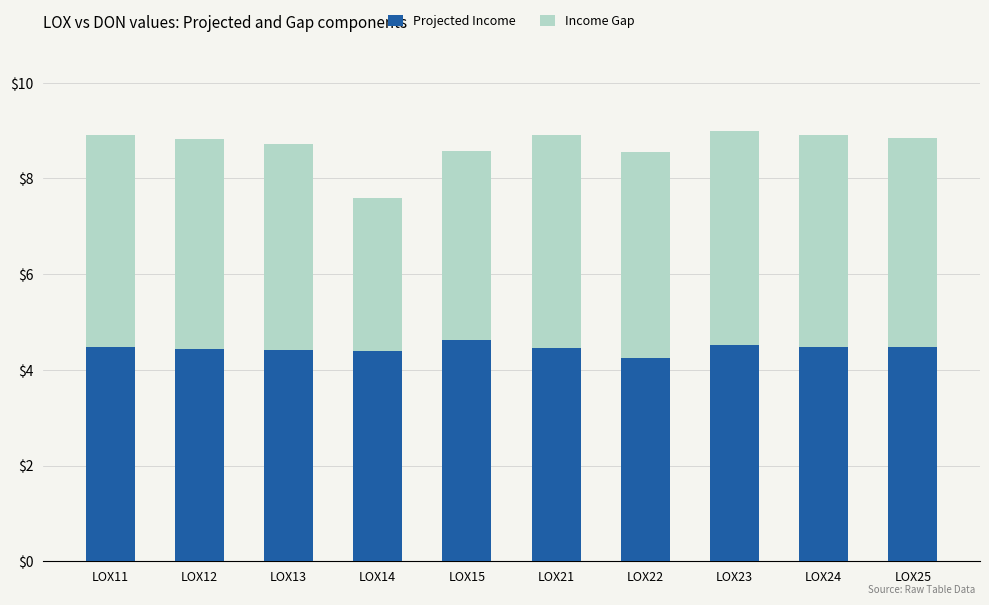

The Projected Income series shows 6.7 at LOX25. True or false?

False